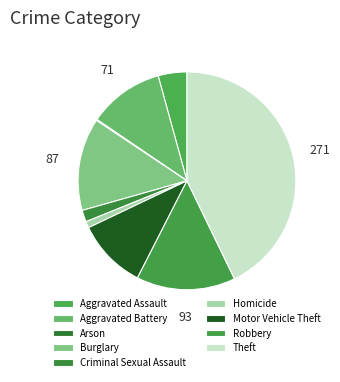

What percentage is the Aggravated Battery slice, to the nearest percent?

11%